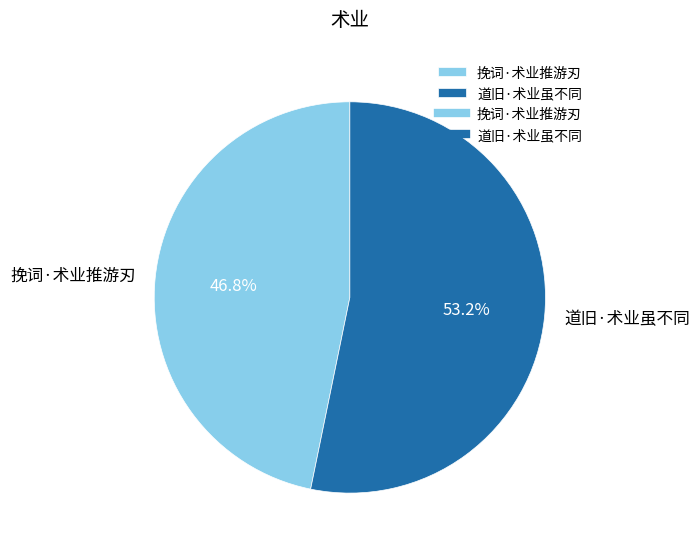

Which slice is the largest?

道旧·术业虽不同